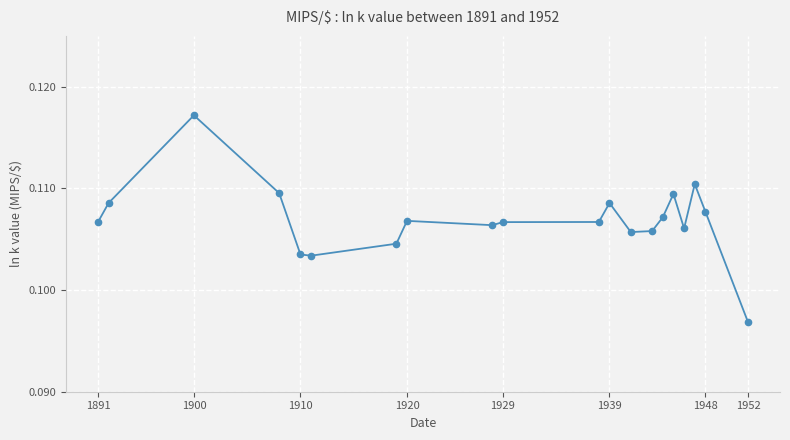

True or false: there are more than 1 points higher than both neighbors.

True